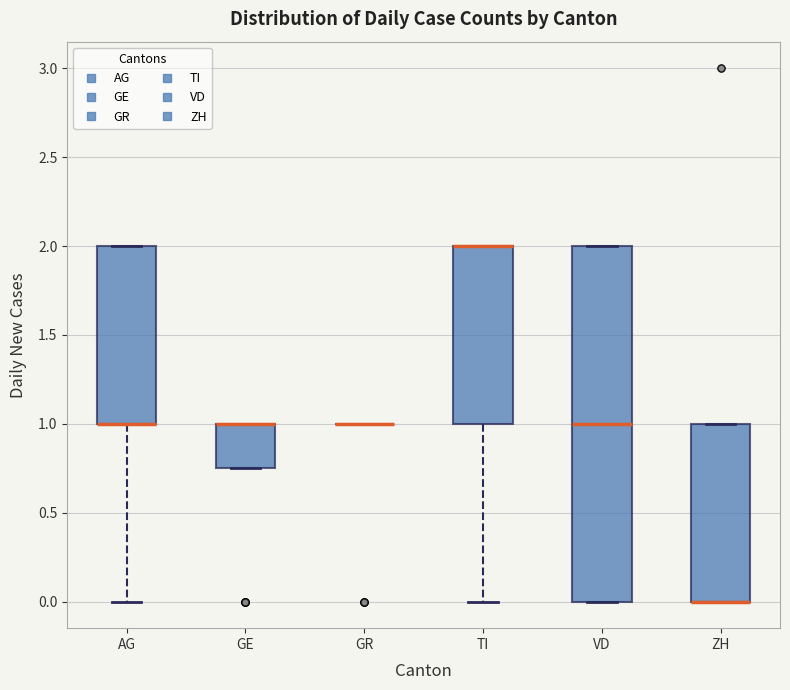

Which box is the tallest, from its lower edge to its upper edge?

VD